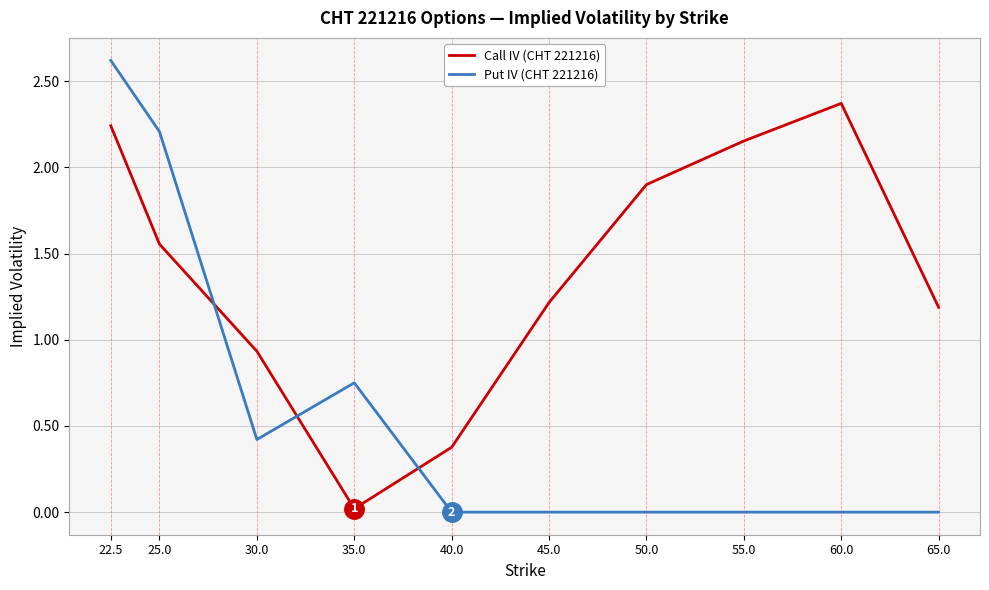

Is it true that Put IV (CHT 221216) equals 2.2 at 25.0?

True